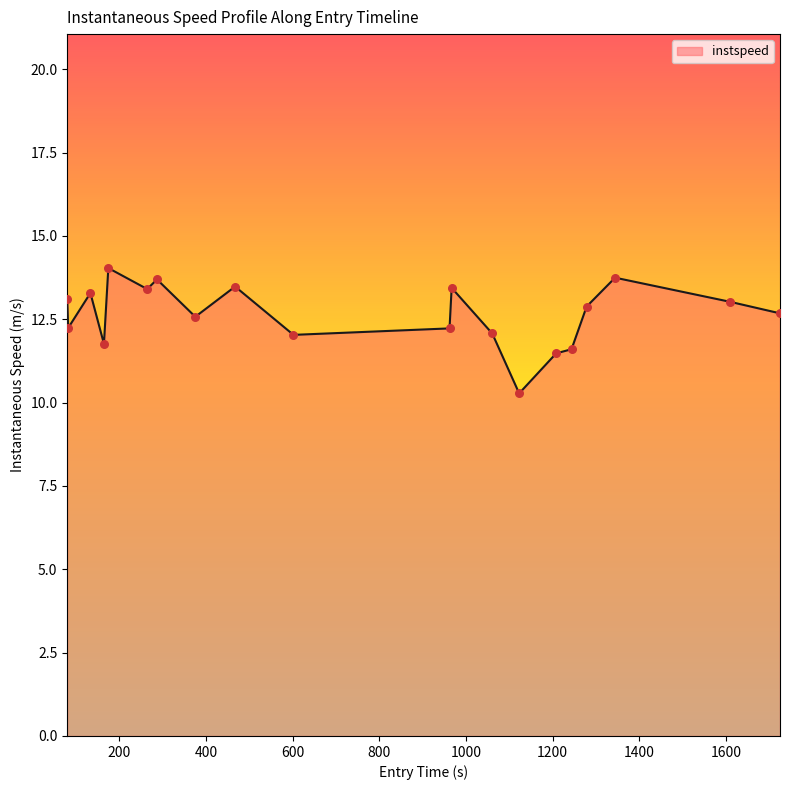

What is the difference between the maximum and minimum values?

3.8